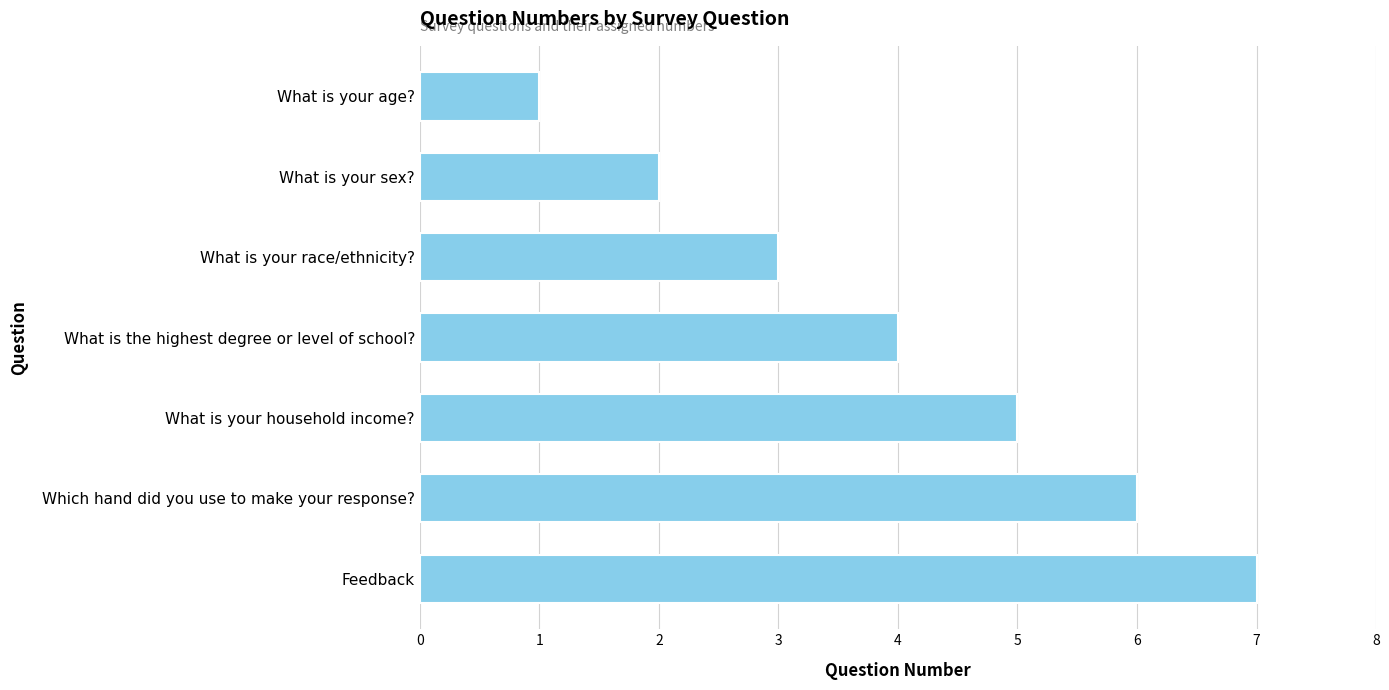

The chart shows a value of 1 at What is your age?. True or false?

True